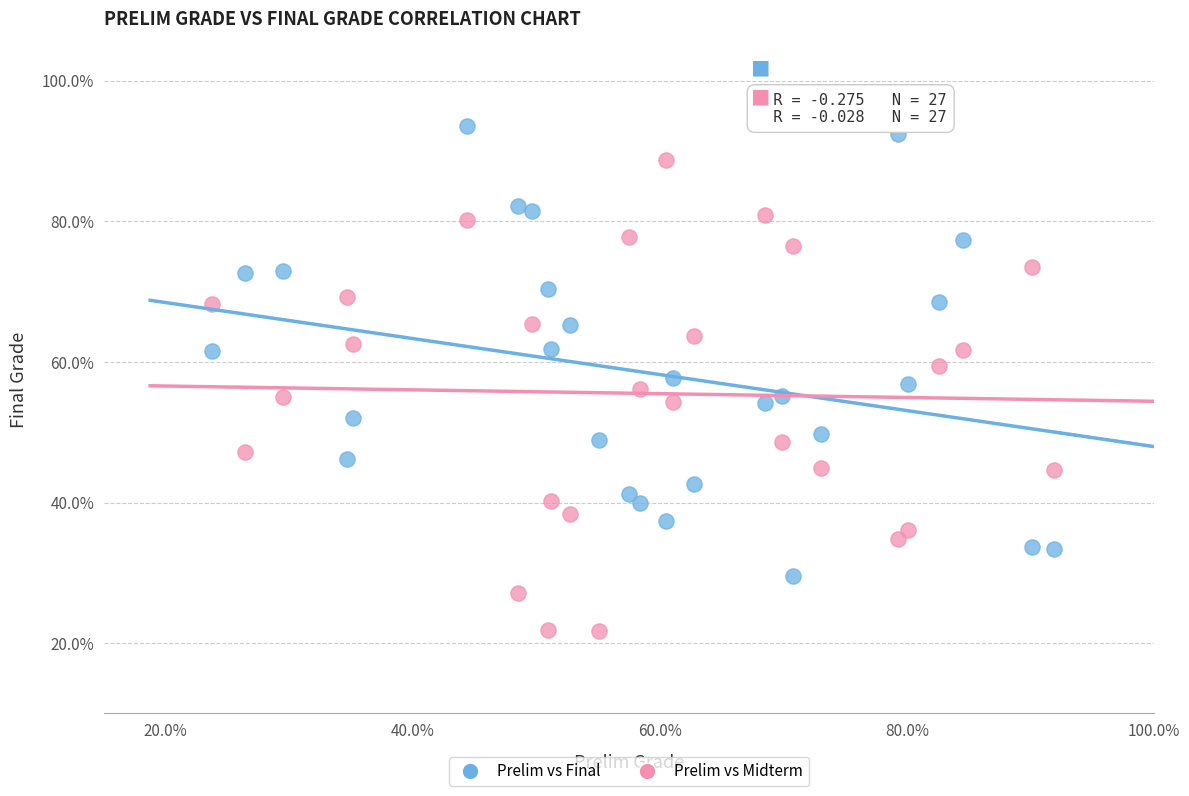

Which series contains the lowest Y value?

Prelim vs Midterm